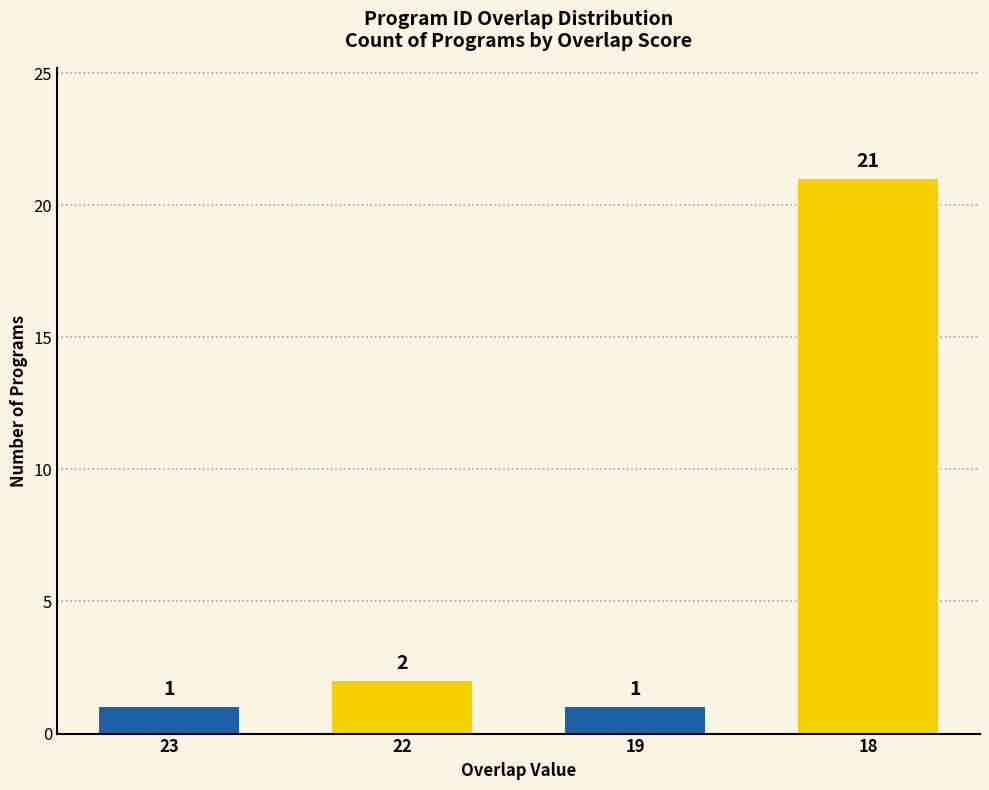

The chart shows a value of 1 at 19. True or false?

True